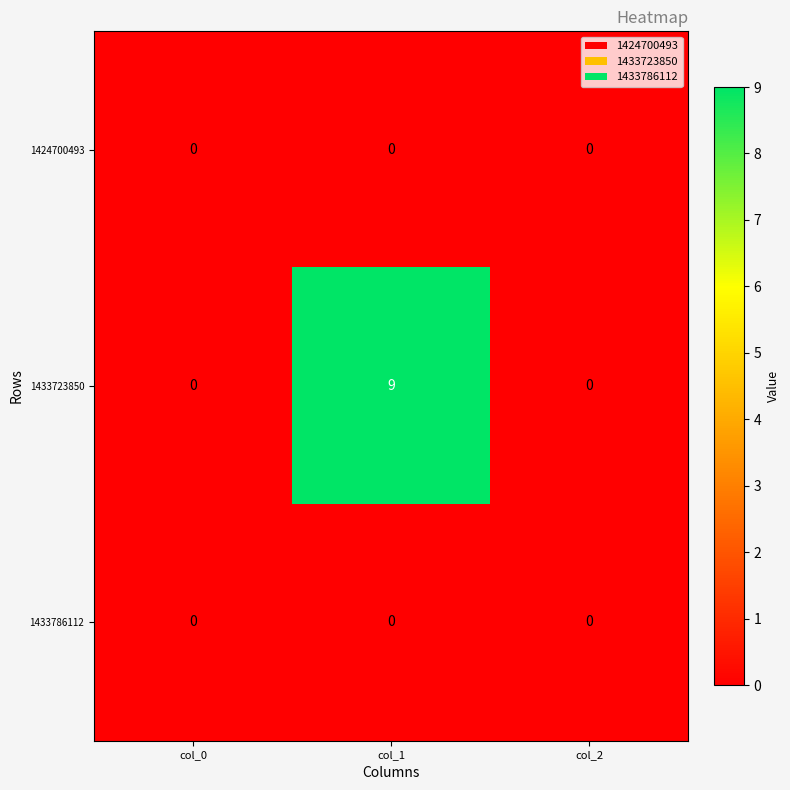

Reading left to right, extract all data points from this chart.

1424700493: 0	0	0
1433723850: 0	9	0
1433786112: 0	0	0